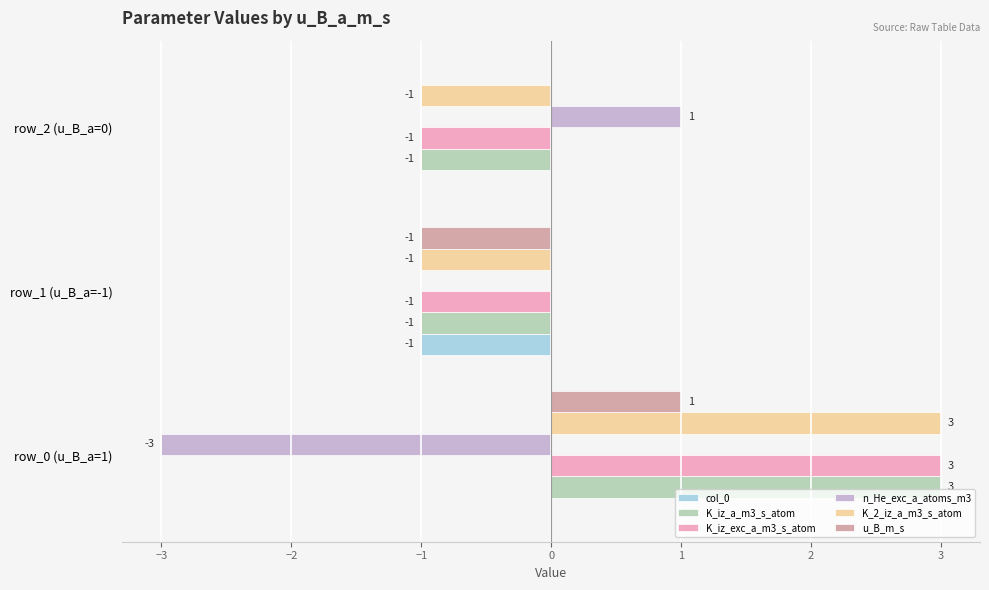

What is the maximum value shown in the chart?

3